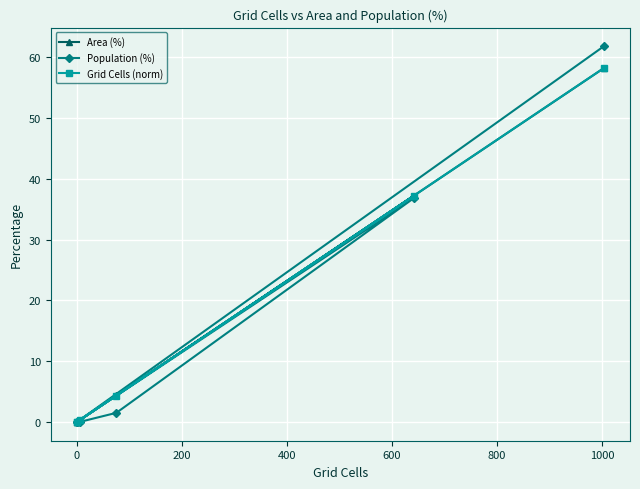

List the labels in order of Area (%) value, smallest first.

400, 600, −200, 0, 200, 800